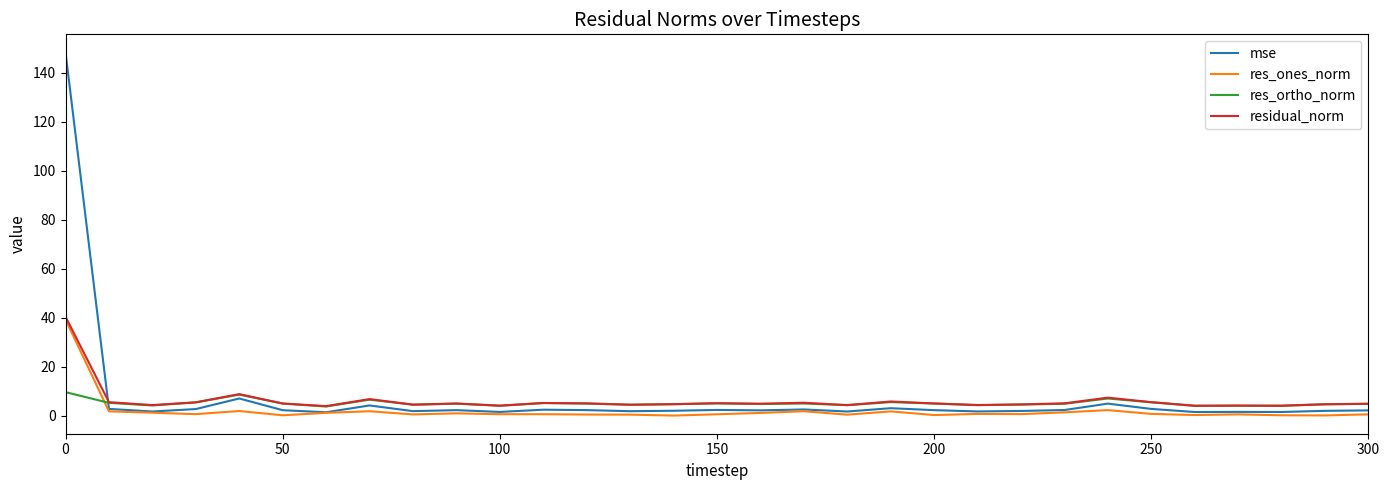

In residual_norm, how many points are lower than both neighbors (excluding endpoints)?

10